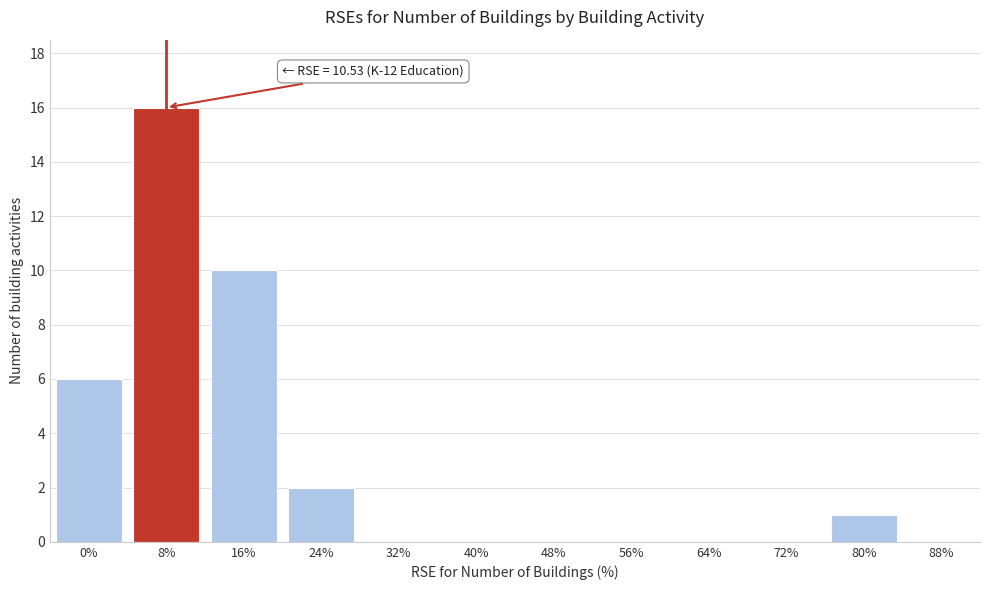

Reading left to right, list all the values displayed in this chart.

0%=6	8%=16	16%=10	24%=2	32%=0	40%=0	48%=0	56%=0	64%=0	72%=0	80%=1	88%=0